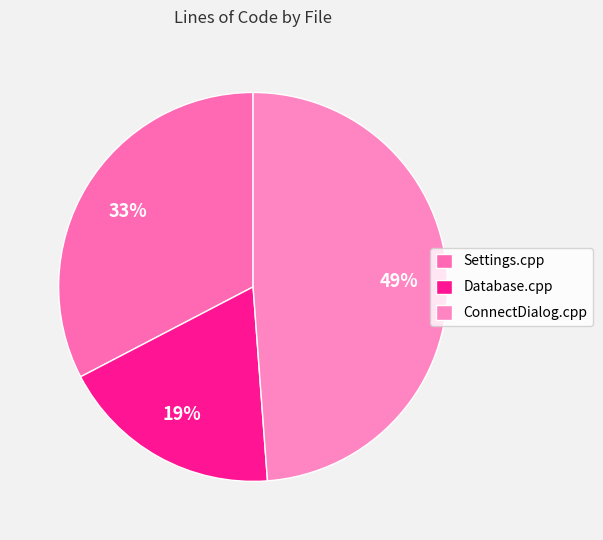

Which category has the biggest portion of the pie?

ConnectDialog.cpp